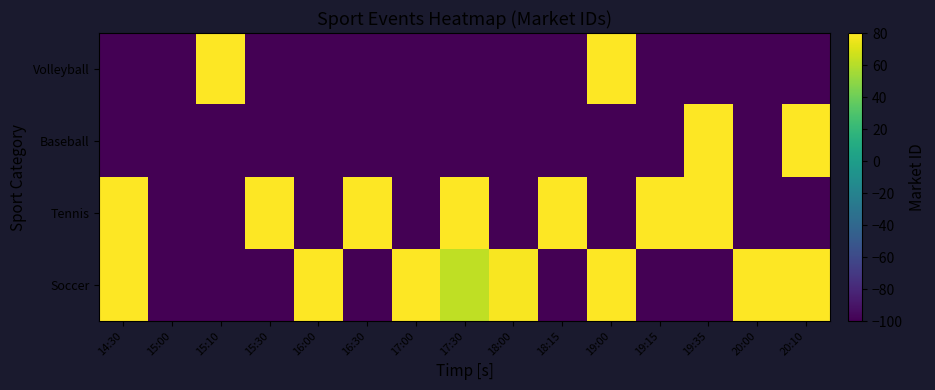

List the series in order of their peak value, lowest first.

Soccer, Tennis, Baseball, Volleyball